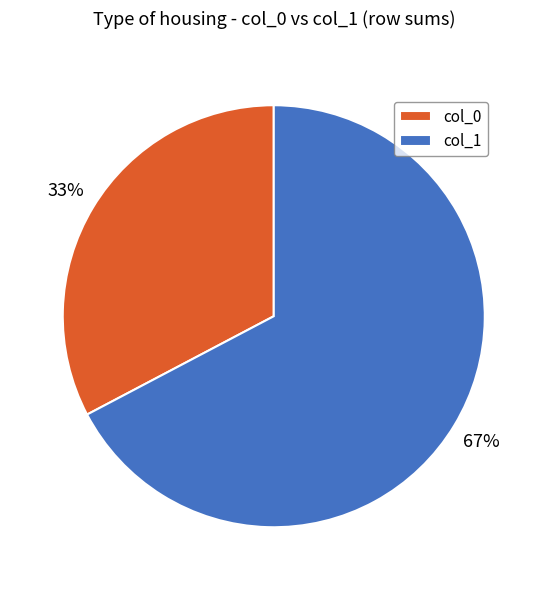

To the nearest percent, what is the average slice percentage?

50%